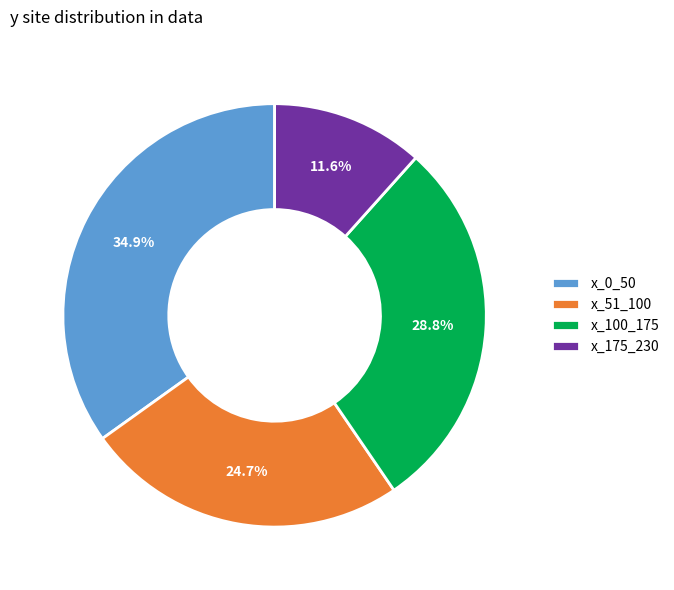

Rank the categories by value from lowest to highest.

x_175_230, x_51_100, x_100_175, x_0_50